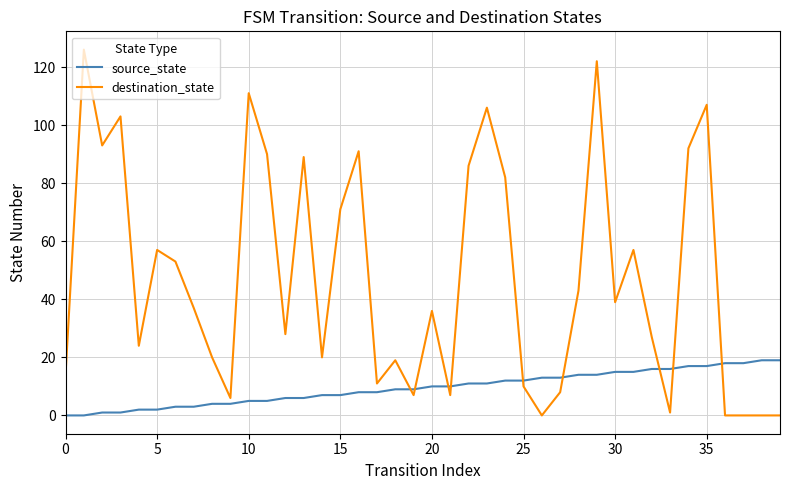

Rank the series by their maximum value, from lowest to highest.

source_state, destination_state